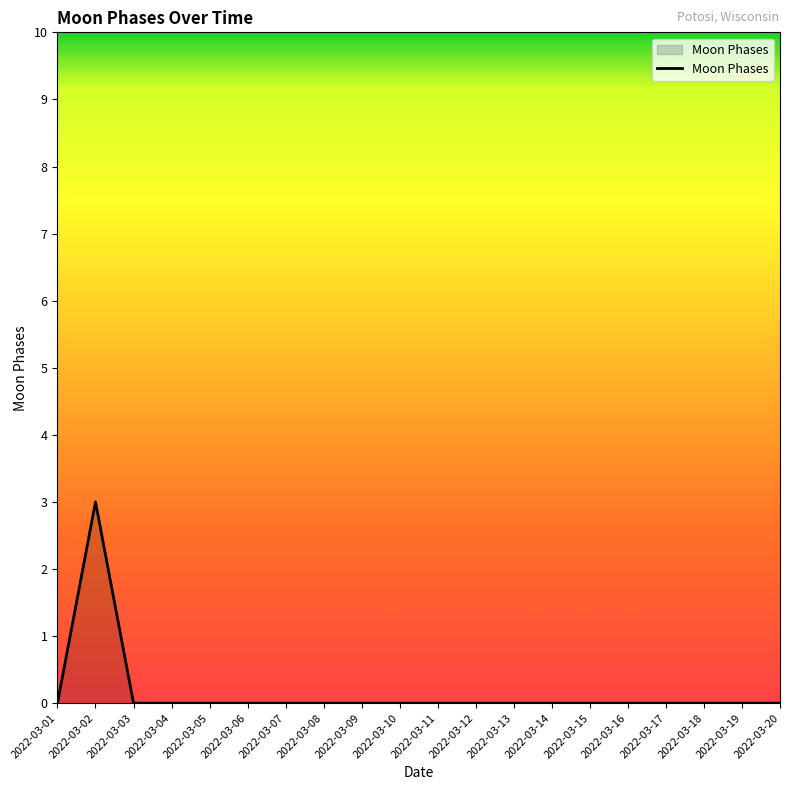

How many series are shown in this chart?

1